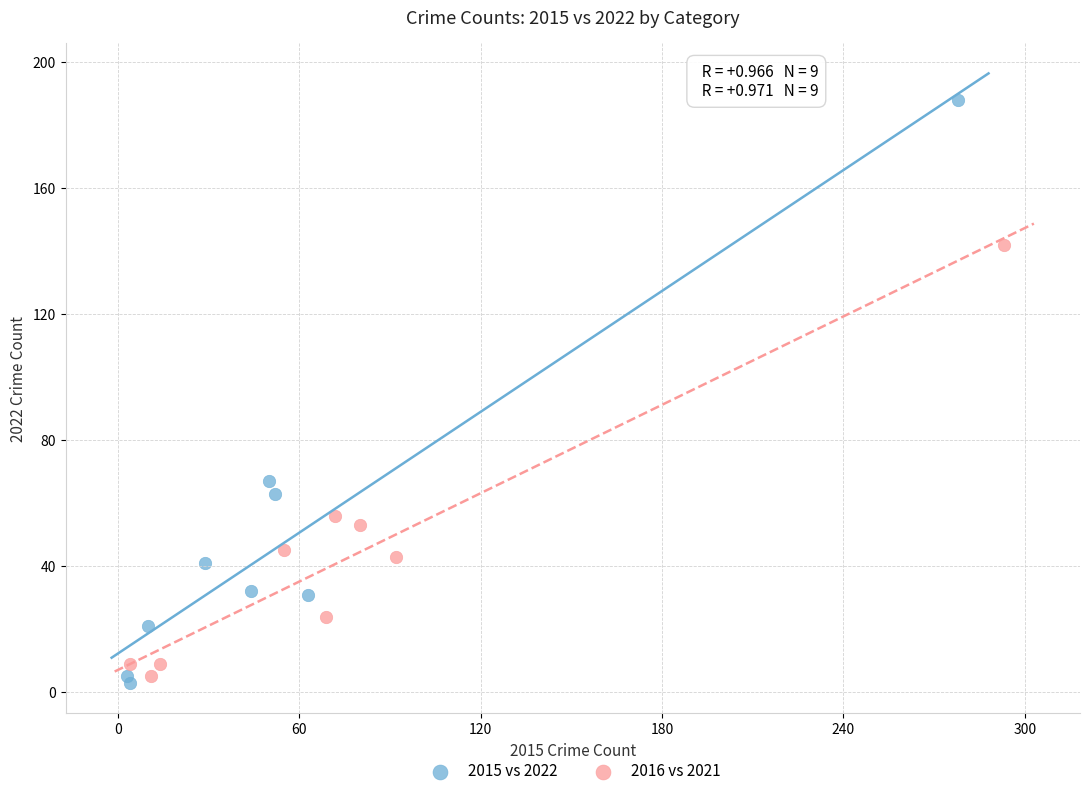

Which series reaches the maximum Y coordinate?

2015 vs 2022